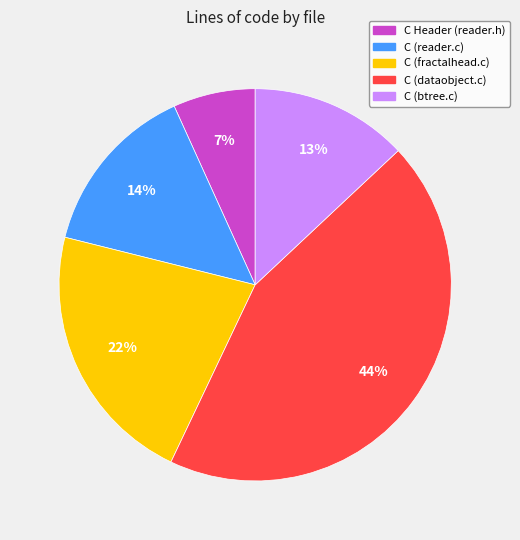

Approximately how many times larger is the value at C Header (reader.h) compared to C (fractalhead.c)?

0.3